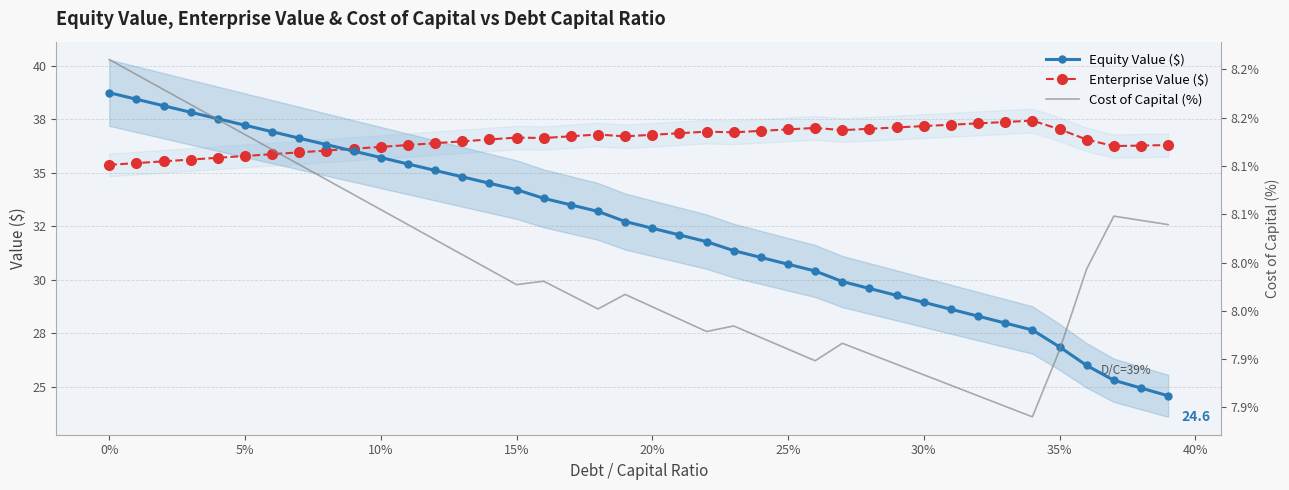

True or false: Equity Value ($) and Cost of Capital (%) cross at least once.

False